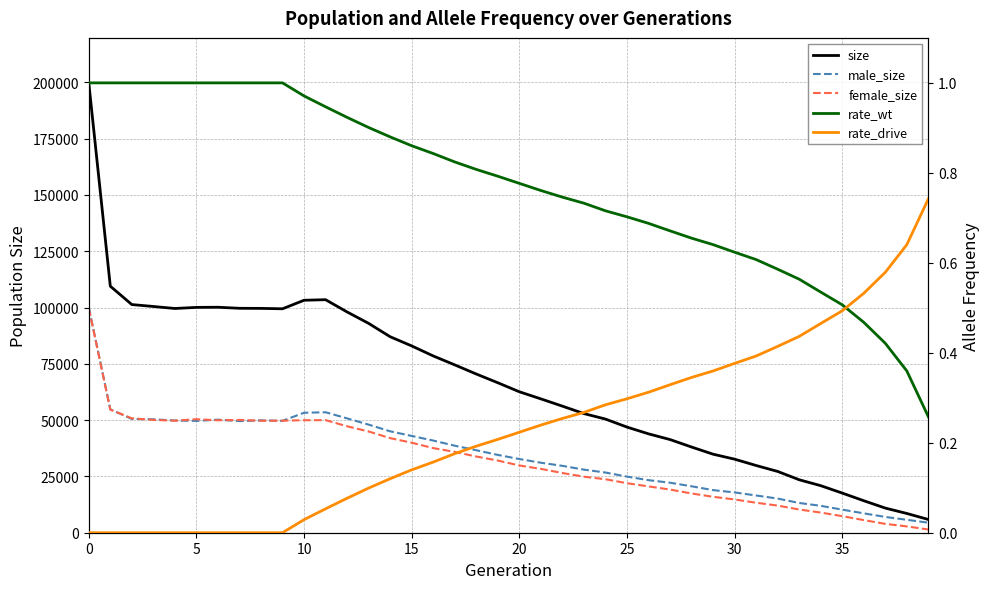

What is the sum of all male_size values?

1368179.0